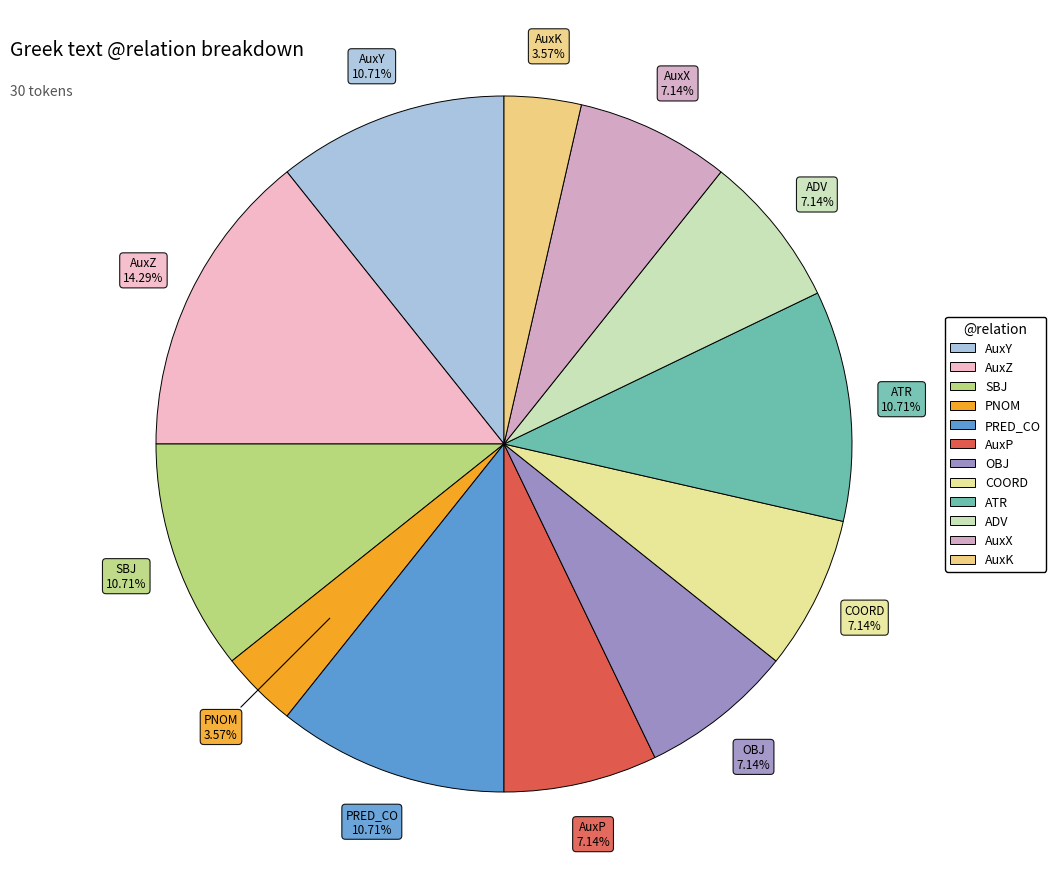

What is the largest slice in the pie chart?

AuxZ